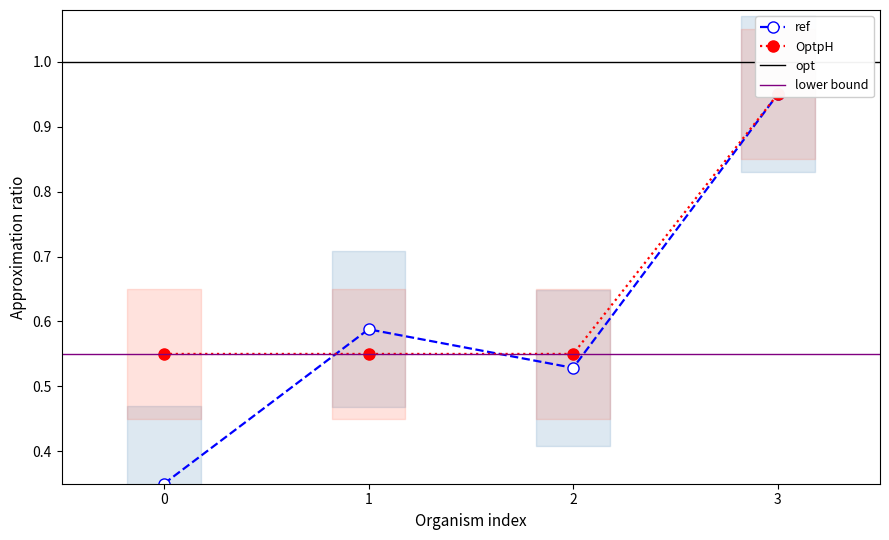

After their last crossing, which series has the higher values: OptpH or ref?

OptpH